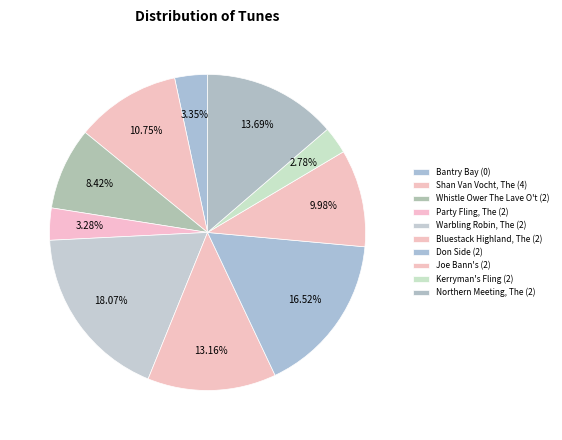

What is the ratio of the value at Bantry Bay (0) to the value at Warbling Robin, The (2)?

0.2